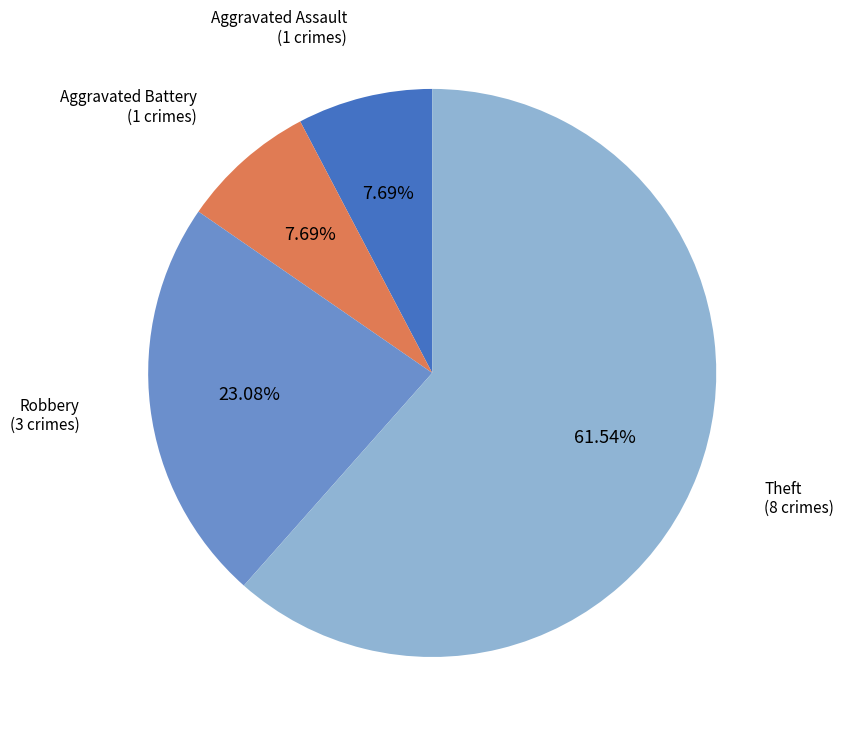

Does any single category account for the majority?

Yes